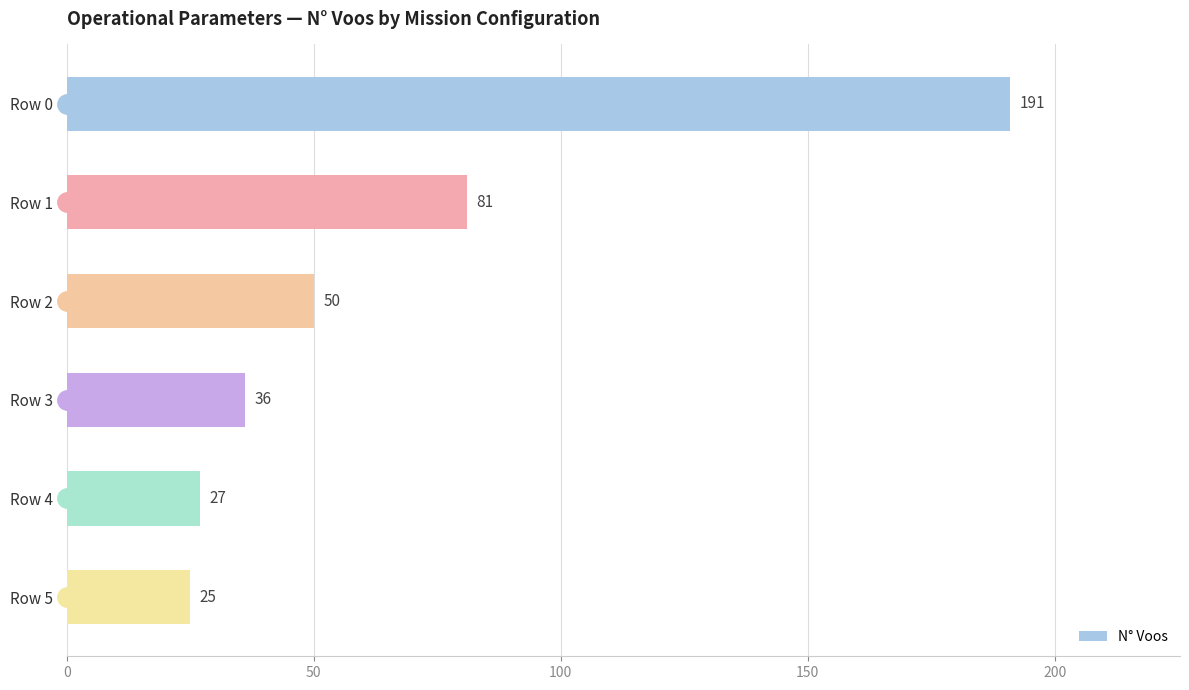

Reading bottom to top, list all the values displayed in this chart.

25	27	36	50	81	191